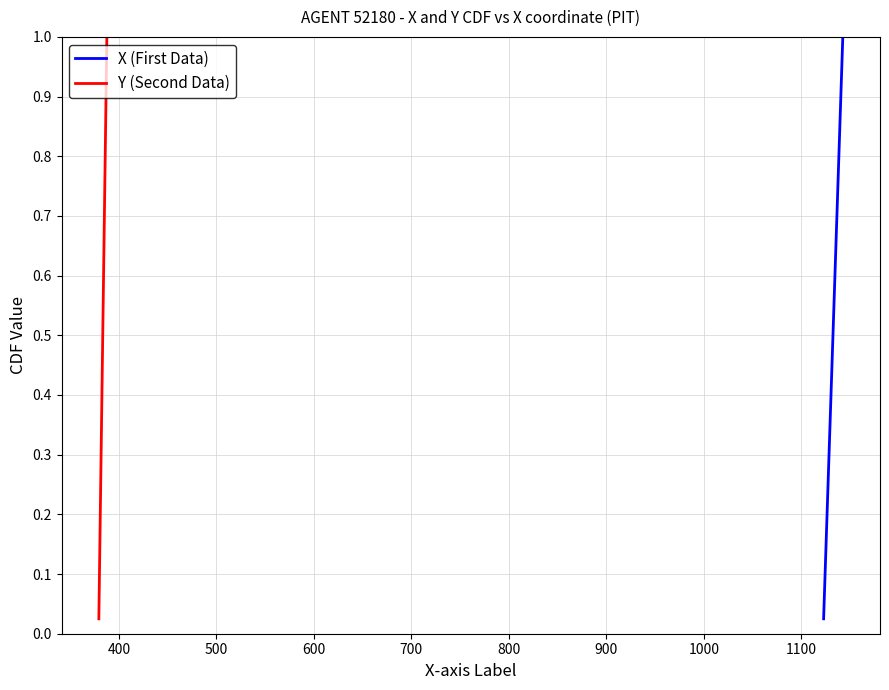

Does the chart have visible grid lines?

Yes